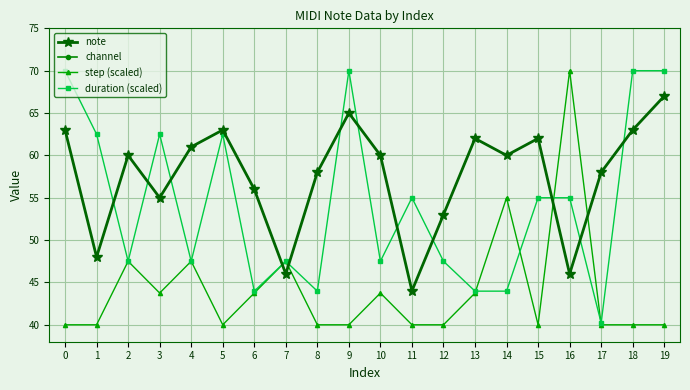

Between 2 and 9, which is larger?

9